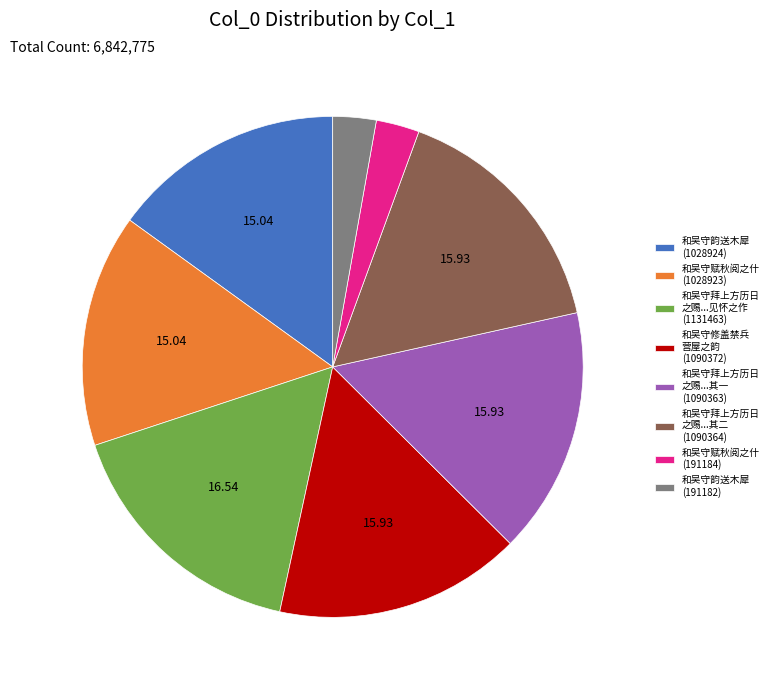

Is 和吴守拜上方历日 之赐...其一 (1090363) the majority of the pie?

No